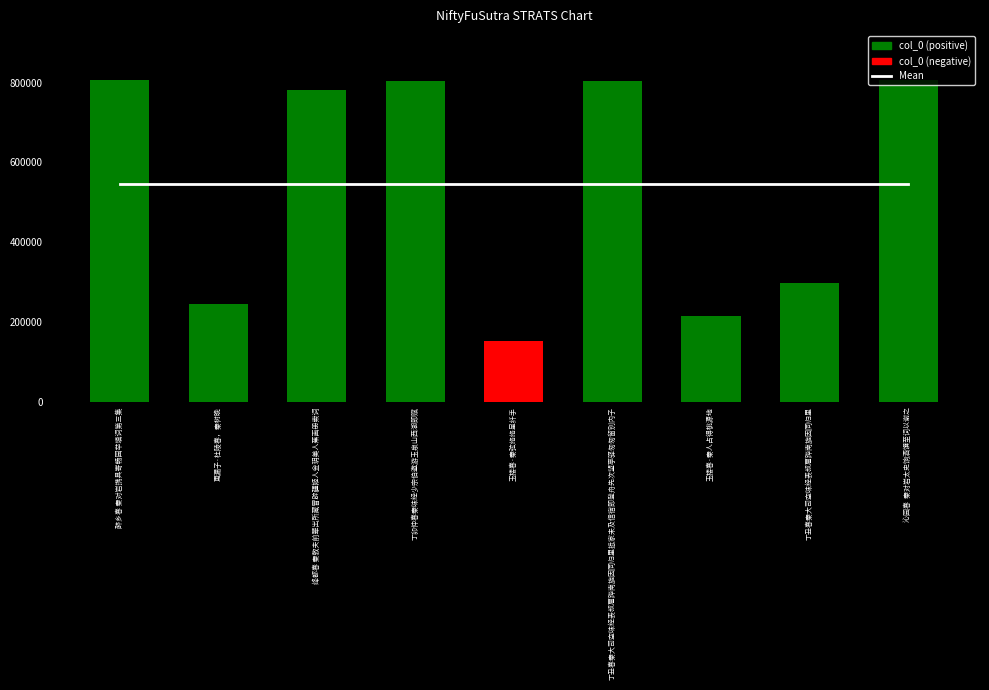

What is the approximate value of Mean at 丁卯仲春秦味经少宗伯邀游玉泉山西湖即赋?

546220.1